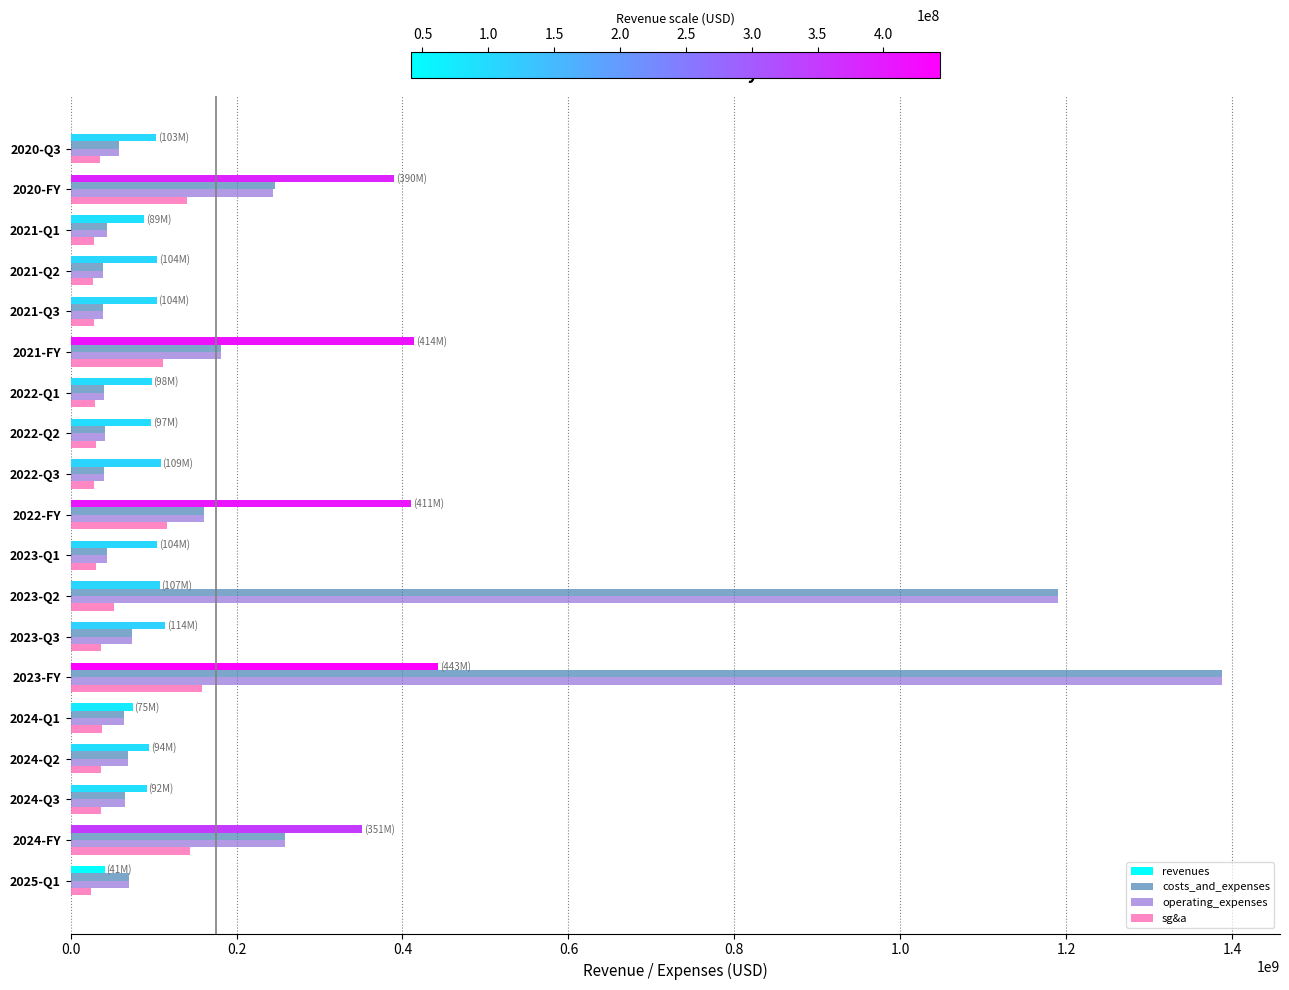

How many values in the sg&a series are below 36046000?

9